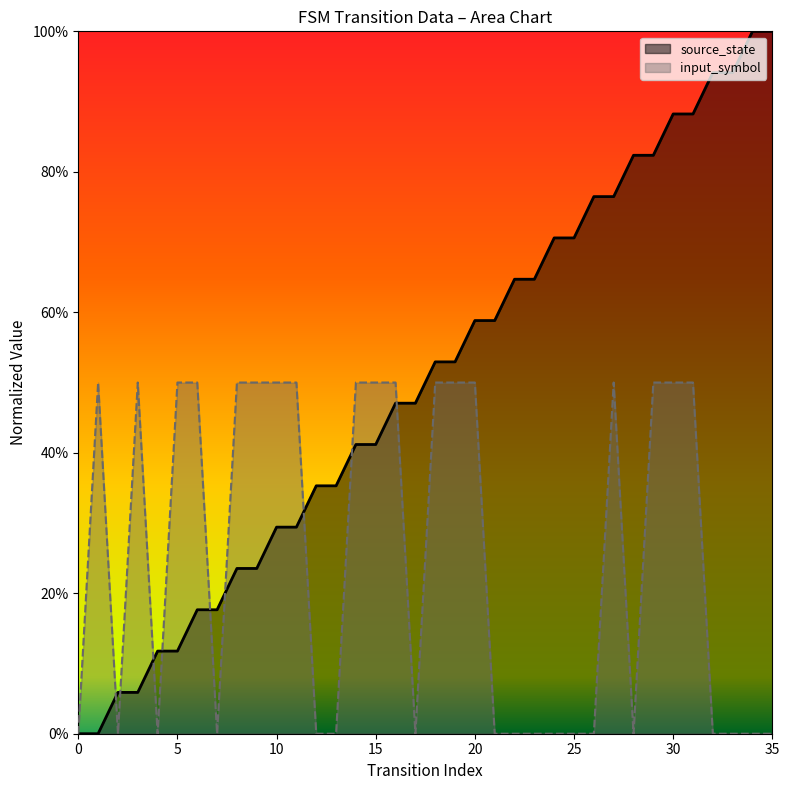

How many lines are shown in the chart?

2